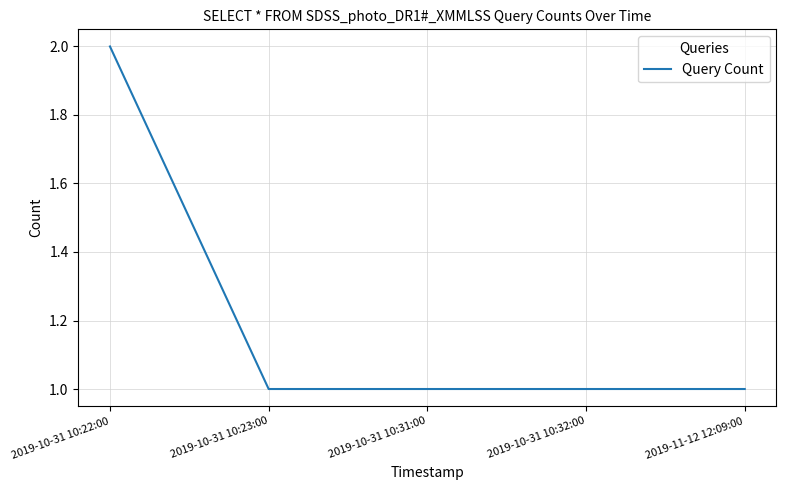

Is it true that the value at 2019-10-31 10:22:00 is 2?

True